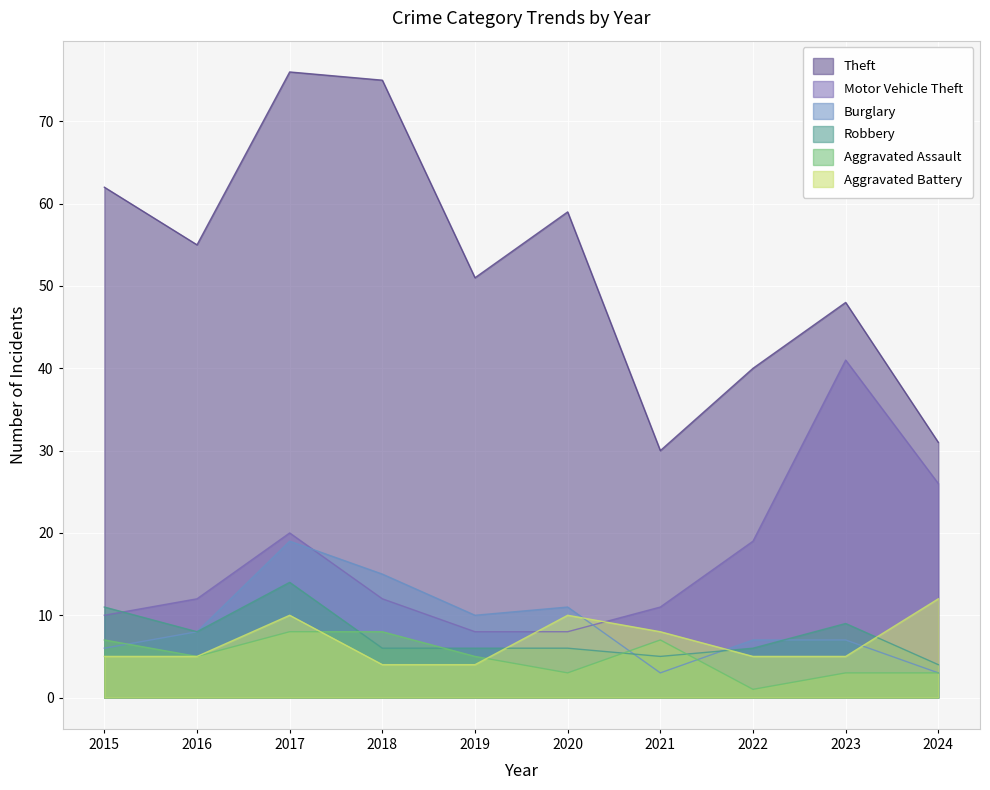

The value of Aggravated Battery at 2019 is 4. True or false?

True